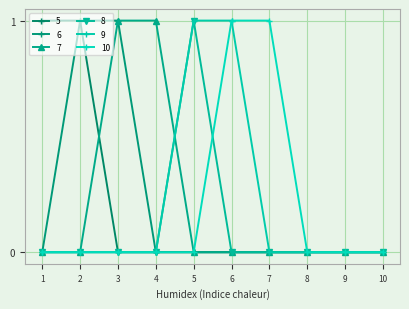

Where is 8 nearest to the value 0?

1